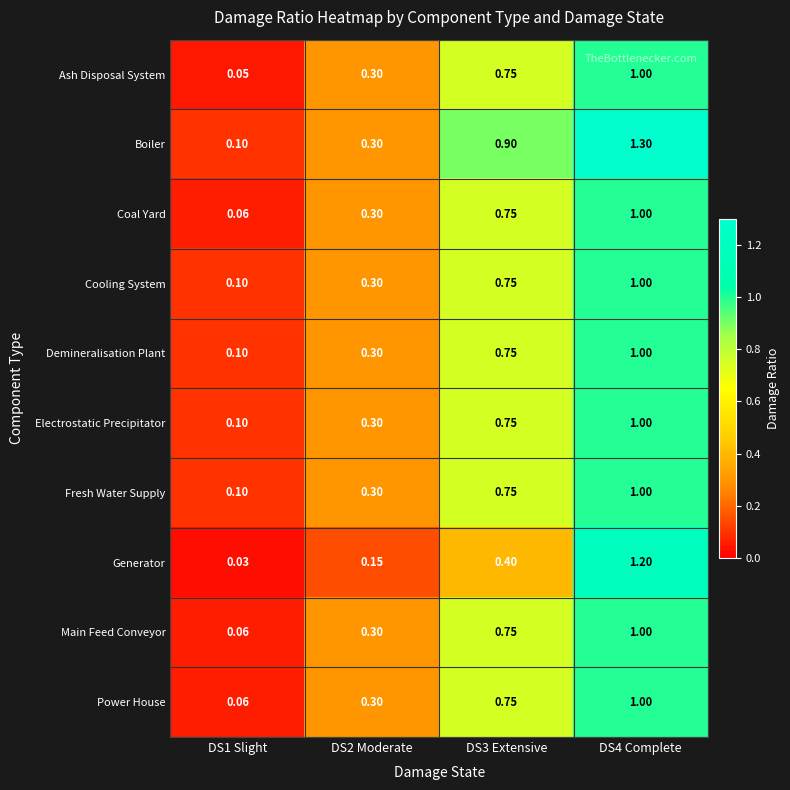

What is the total value across all series at DS4 Complete?

10.5